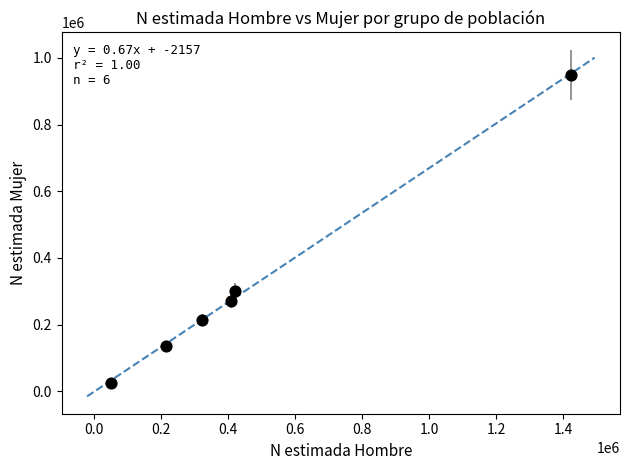

What Y value in the scatter plot is closest to 486933?

301503